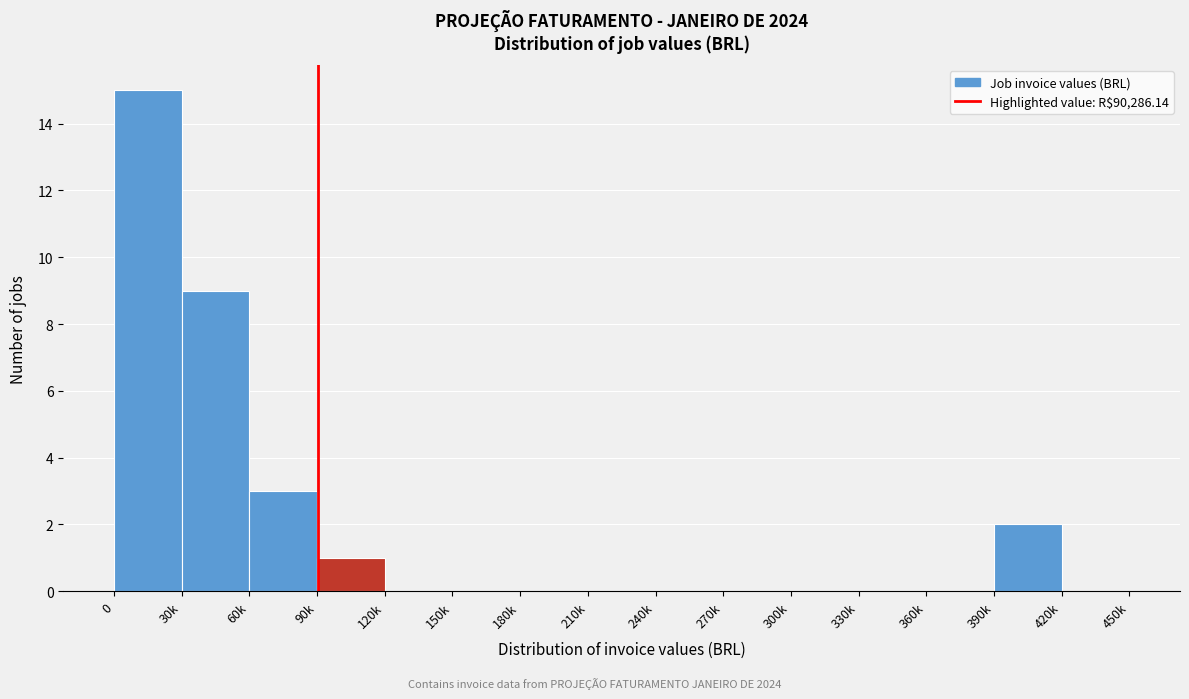

Reading left to right, list all the values displayed in this chart.

0=15	30k=9	60k=3	90k=1	120k=0	150k=0	180k=0	210k=0	240k=0	270k=0	300k=0	330k=0	360k=0	390k=2	420k=0